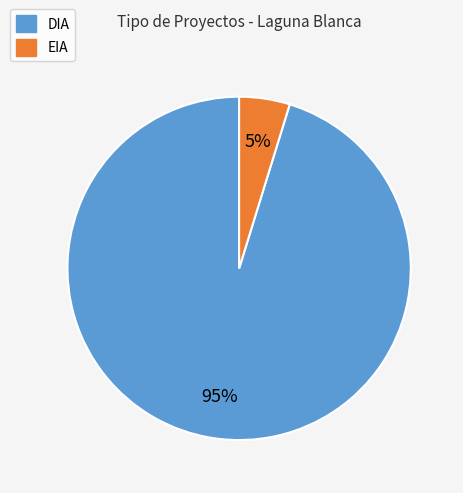

Which has a higher value, EIA or DIA?

DIA